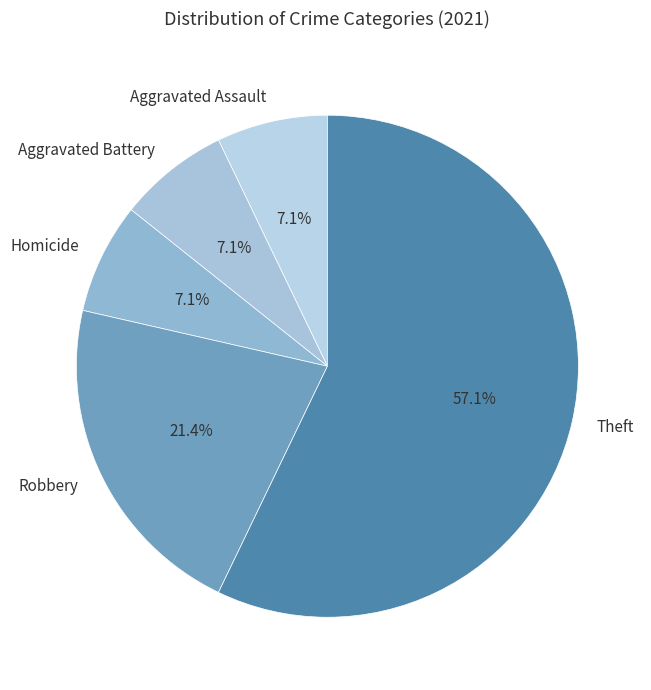

Between Aggravated Assault and Robbery, which is larger?

Robbery